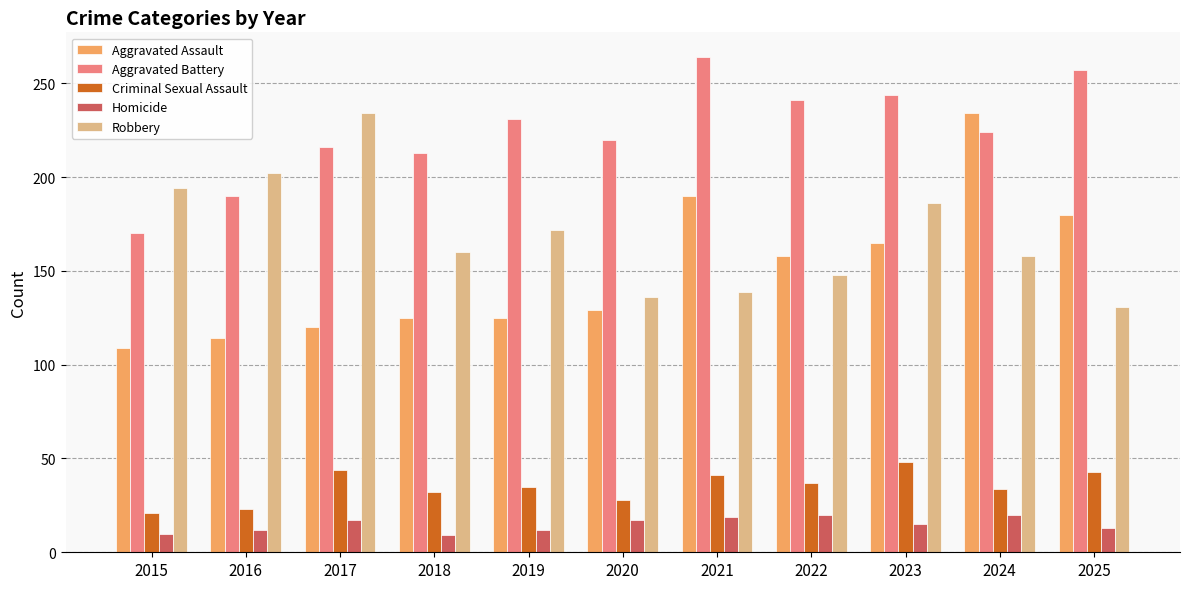

Read the Aggravated Assault value at 2022, to the nearest 10.

160